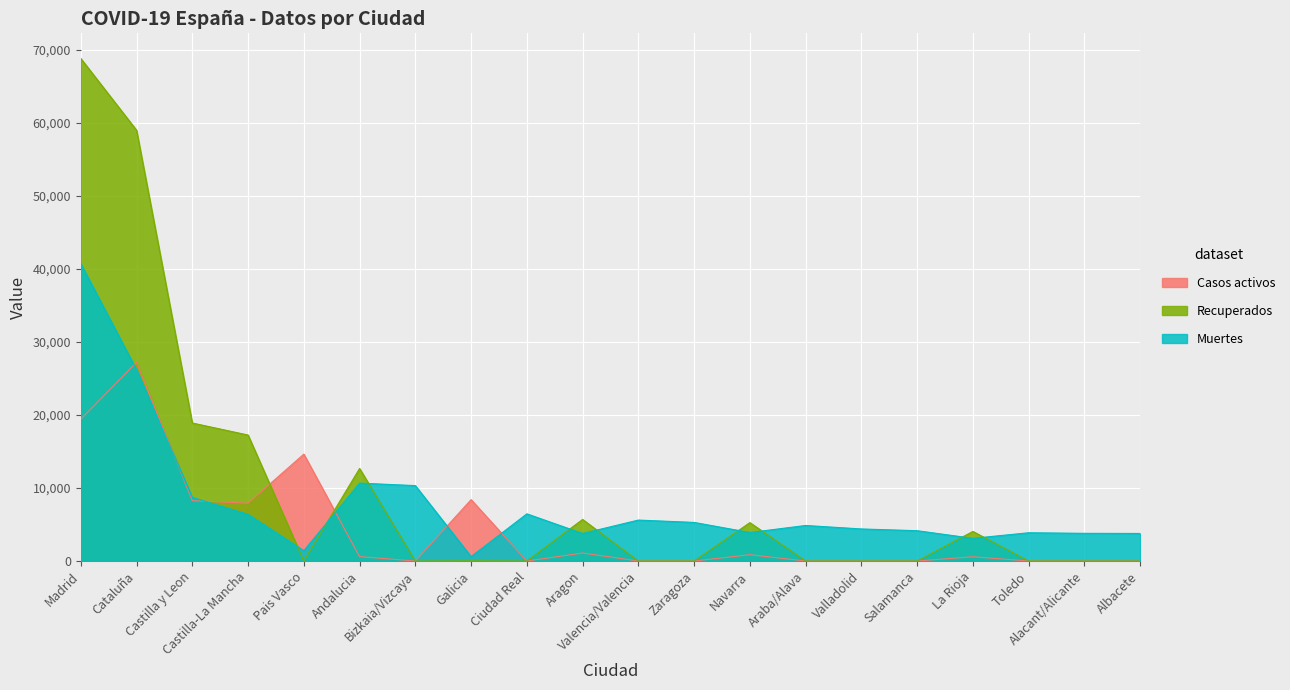

Reading left to right, extract all data points from this chart.

Casos activos: 19425	27229	8267	7922	14646	604	0	8409	0	1097	0	0	864	0	0	0	583	0	0	0
Recuperados: 68852	59019	18907	17259	0	12679	0	28	0	5695	0	0	5259	0	0	0	4051	0	0	0
Muertes: 40736	26203	8716	6392	1418	10671	10332	604	6464	3772	5609	5287	3905	4868	4393	4152	3107	3872	3794	3775